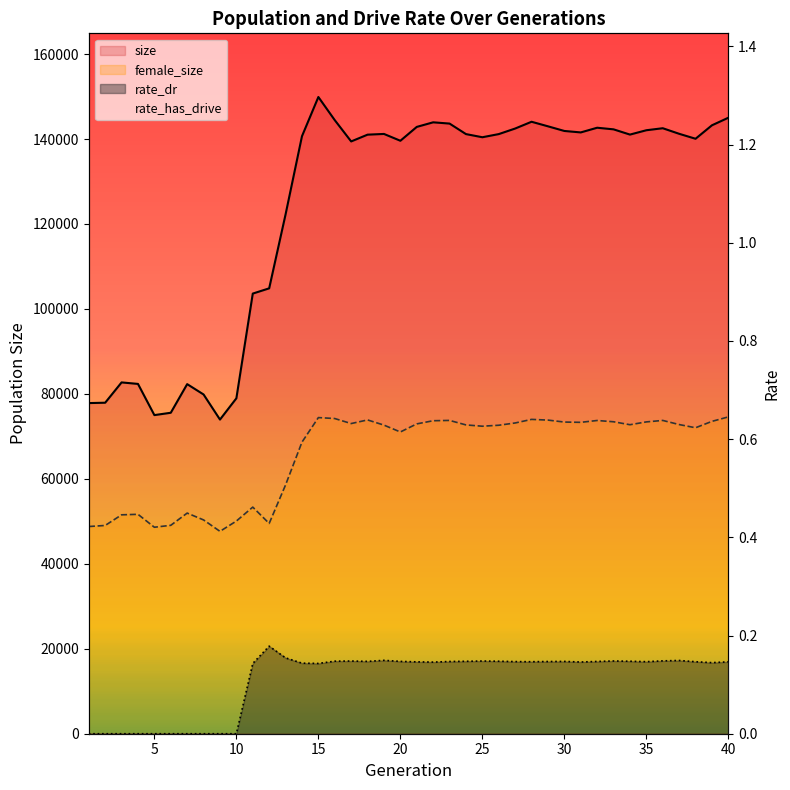

Between 15 and 35, which series saw the biggest shift?

size_line